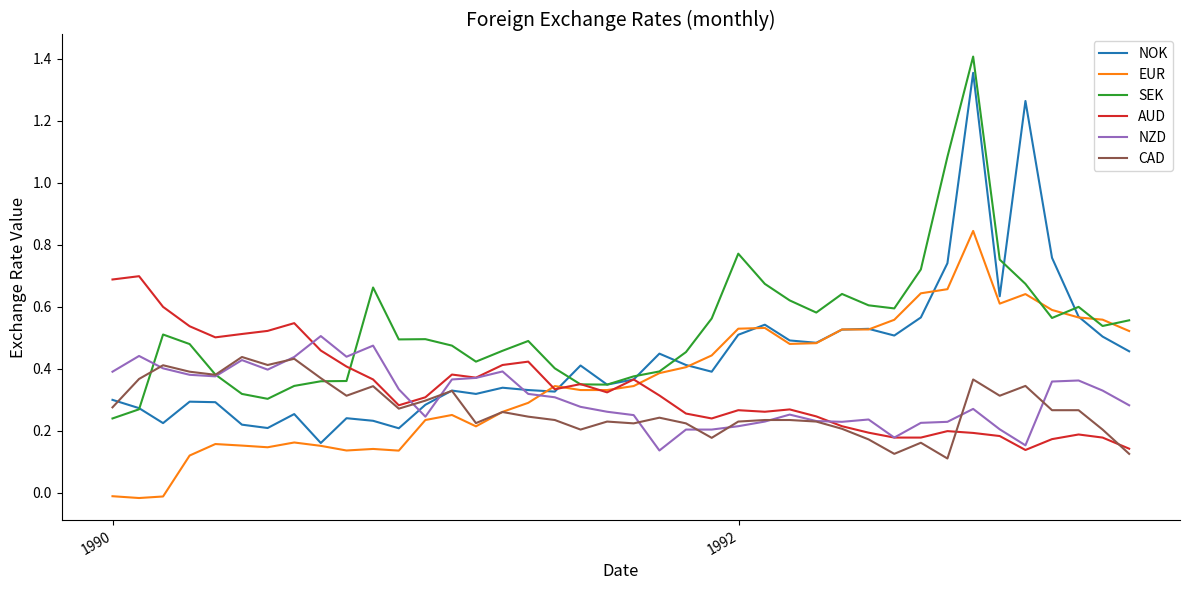

Which series has the largest total across all categories?

SEK